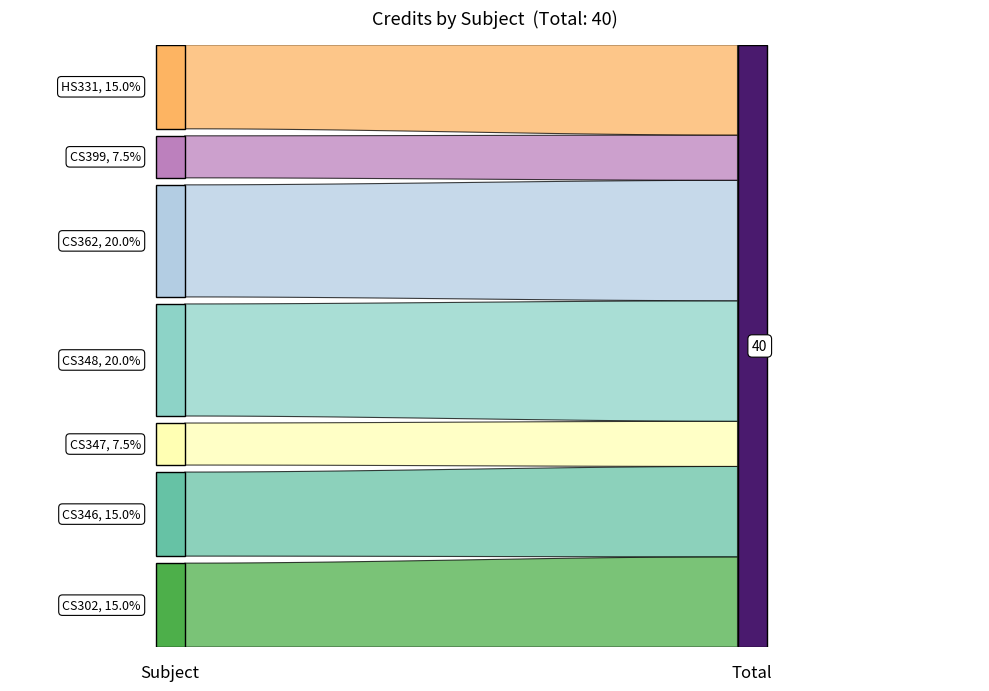

Reading left to right, what are all the values shown in this chart?

CS302=6	CS346=6	CS347=3	CS348=8	CS362=8	CS399=3	HS331=6